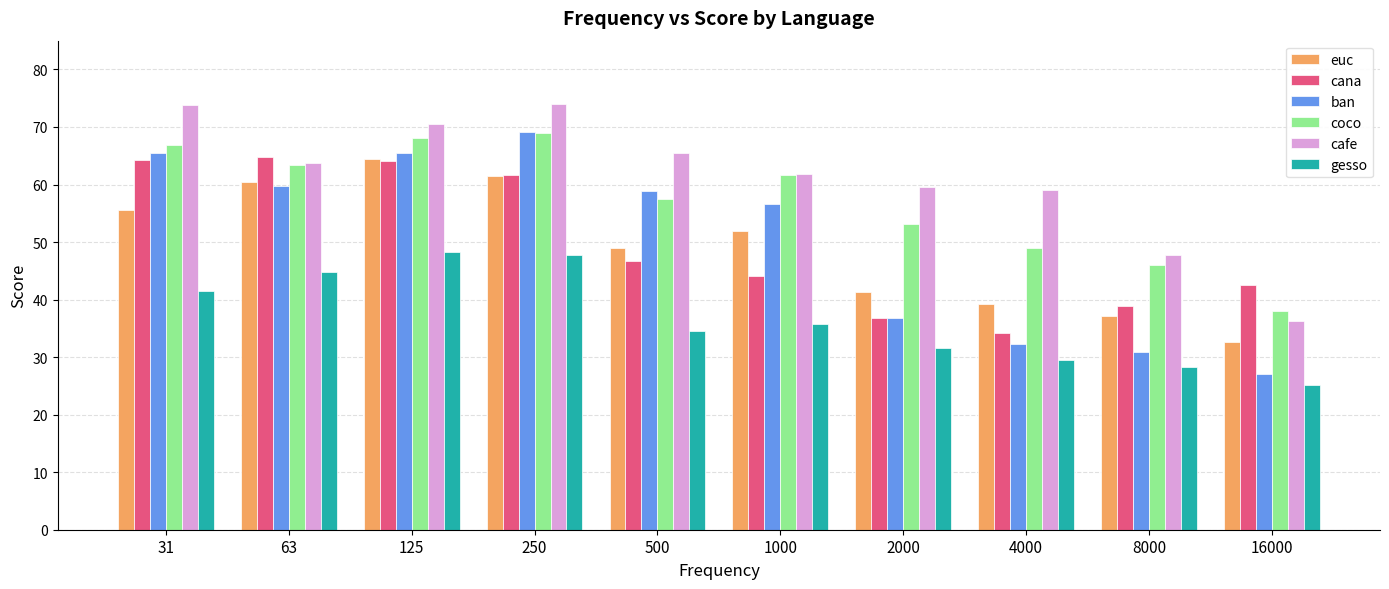

What is the maximum value shown in the chart?

74.0